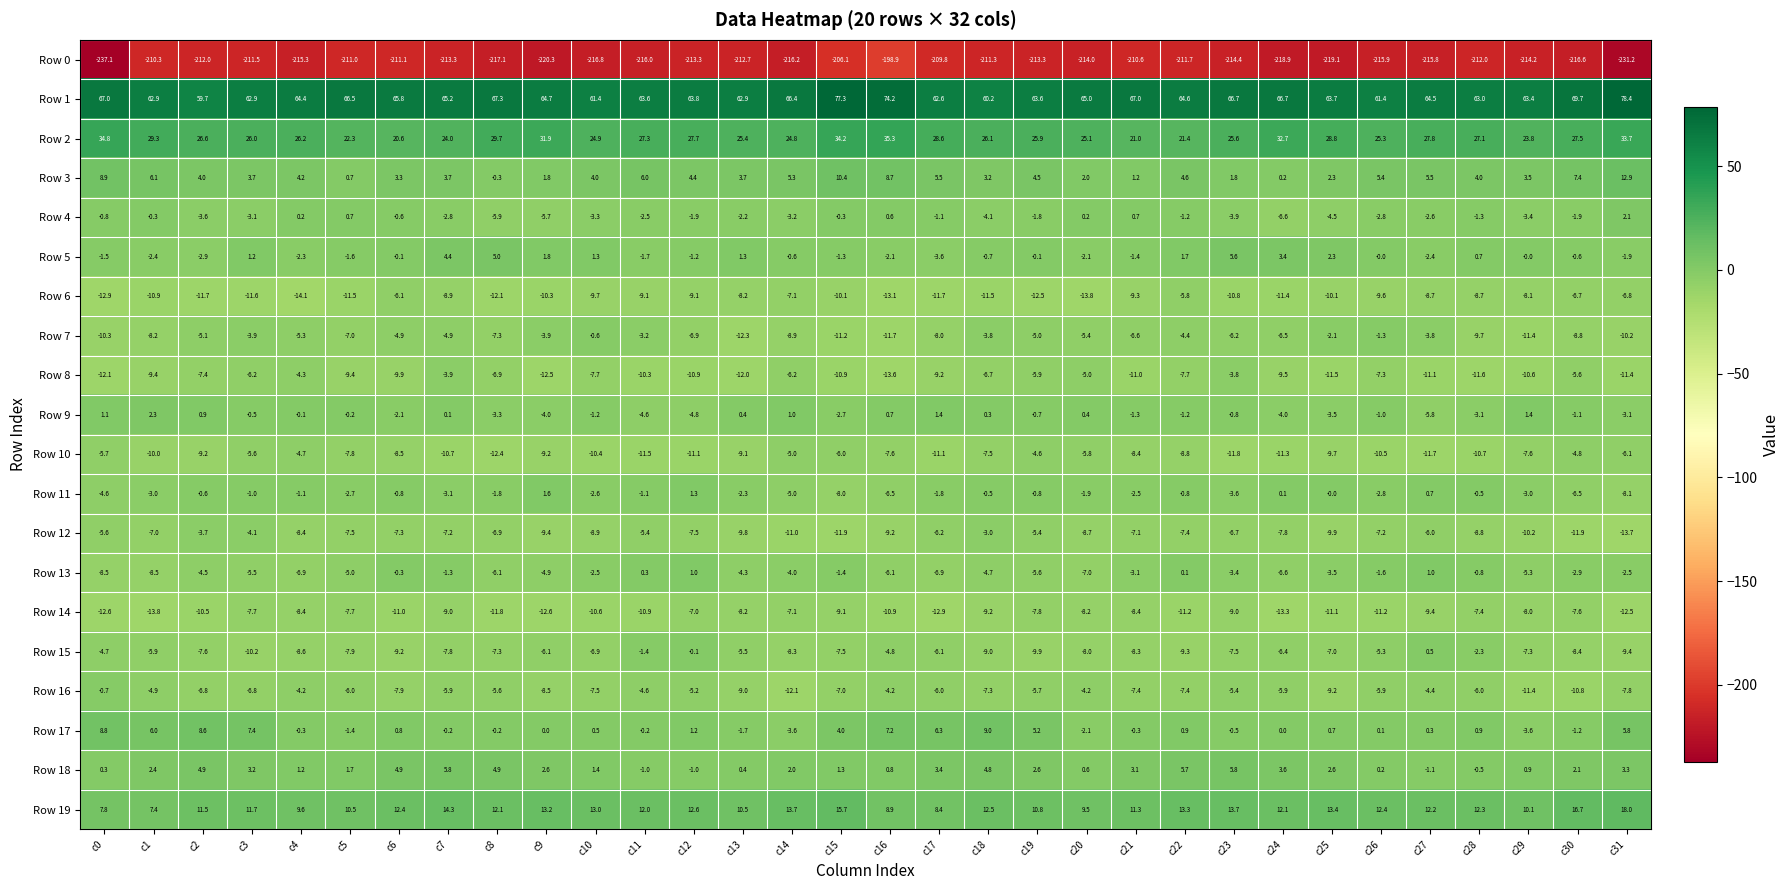

What is the sum of the Row 13 values at c29 and c9?

-10.2